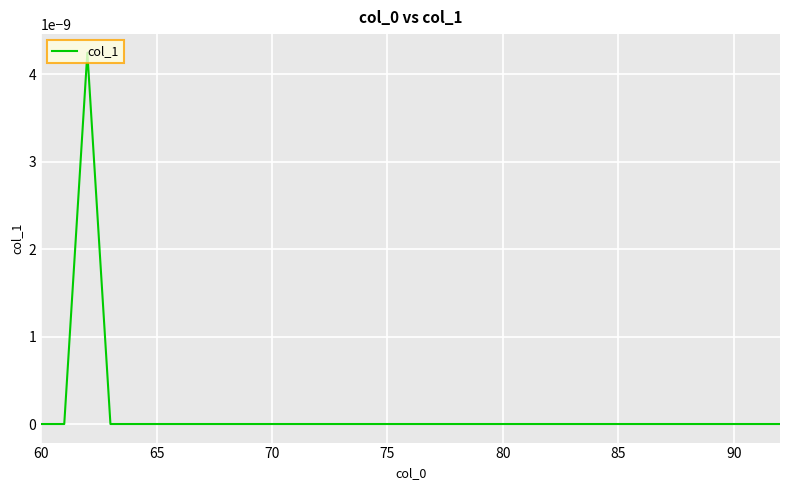

Does the chart have visible grid lines?

Yes